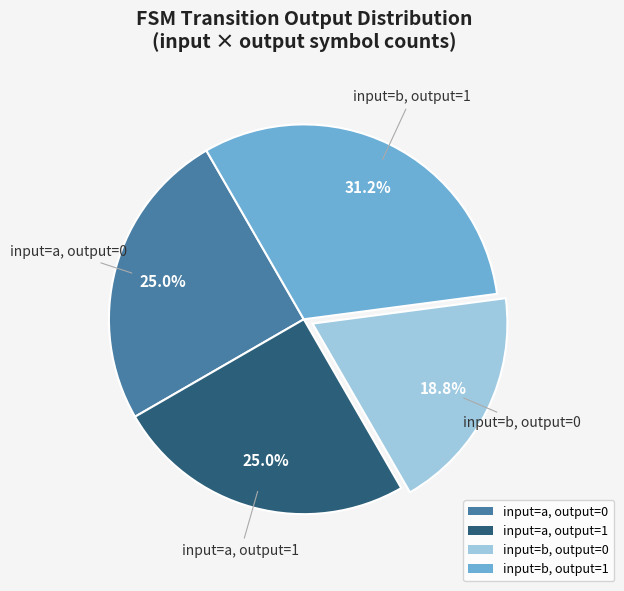

To the nearest percent, what is the average slice percentage?

25%